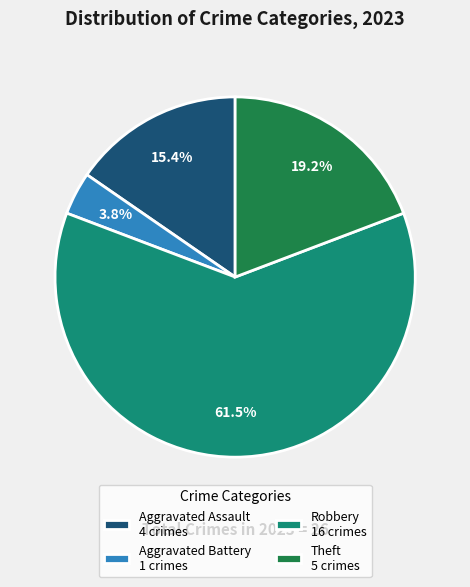

Which category has the smallest portion of the pie?

Aggravated Battery